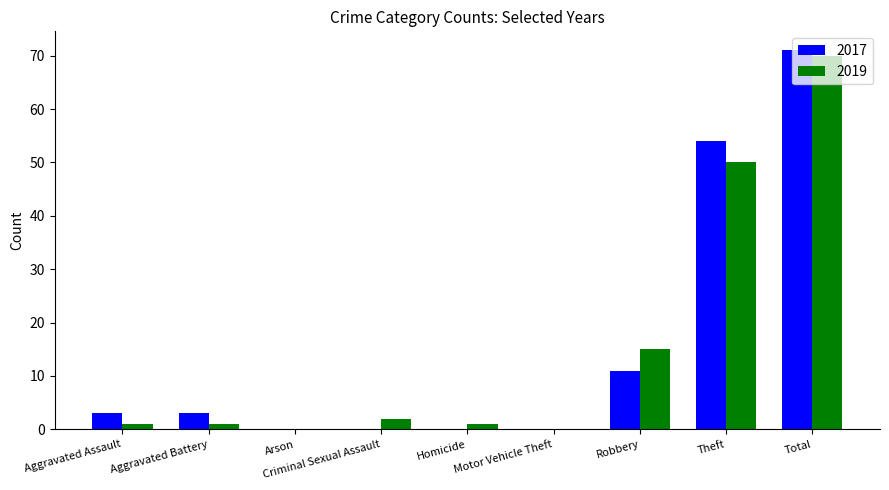

At which category is the sum across all series the highest?

Total